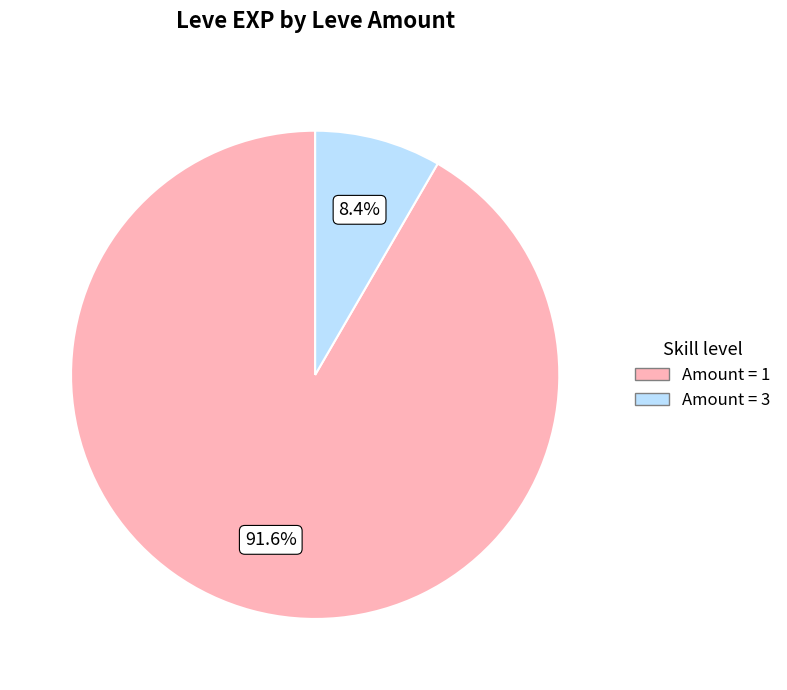

Is there a majority slice in this chart?

Yes